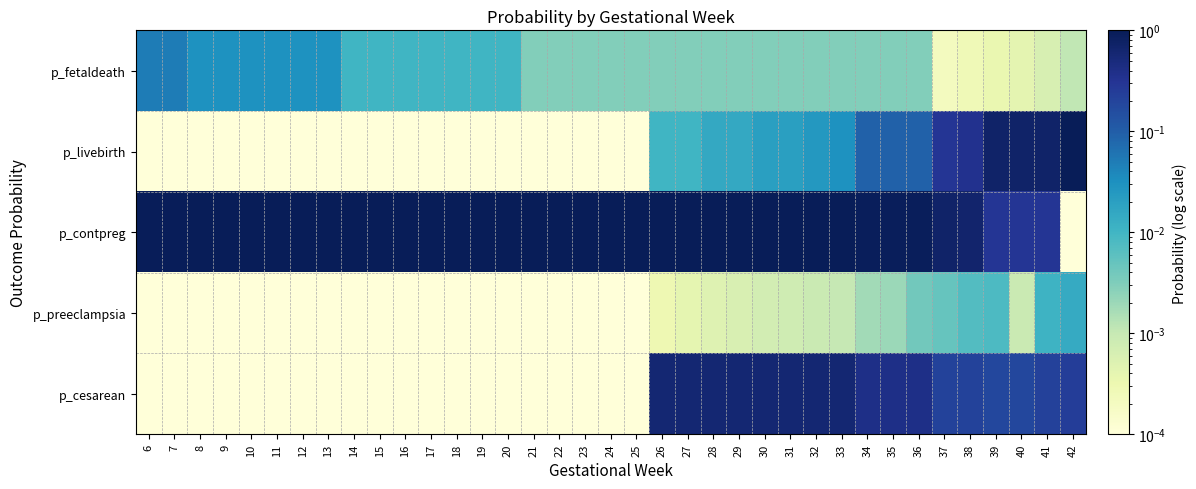

Reading left to right, what are all the values shown in this chart?

p_fetaldeath: 6=0.1	7=0.1	8=0.0	9=0.0	10=0.0	11=0.0	12=0.0	13=0.0	14=0.0	15=0.0	16=0.0	17=0.0	18=0.0	19=0.0	20=0.0	21=0.0	22=0.0	23=0.0	24=0.0	25=0.0	26=0.0	27=0.0	28=0.0	29=0.0	30=0.0	31=0.0	32=0.0	33=0.0	34=0.0	35=0.0	36=0.0	37=0.0	38=0.0	39=0.0	40=0.0	41=0.0	42=0.0
p_livebirth: 6=0.0	7=0.0	8=0.0	9=0.0	10=0.0	11=0.0	12=0.0	13=0.0	14=0.0	15=0.0	16=0.0	17=0.0	18=0.0	19=0.0	20=0.0	21=0.0	22=0.0	23=0.0	24=0.0	25=0.0	26=0.0	27=0.0	28=0.0	29=0.0	30=0.0	31=0.0	32=0.0	33=0.0	34=0.1	35=0.1	36=0.1	37=0.3	38=0.3	39=0.7	40=0.7	41=0.7	42=1.0
p_contpreg: 6=0.9	7=0.9	8=1.0	9=1.0	10=1.0	11=1.0	12=1.0	13=1.0	14=1.0	15=1.0	16=1.0	17=1.0	18=1.0	19=1.0	20=1.0	21=1.0	22=1.0	23=1.0	24=1.0	25=1.0	26=1.0	27=1.0	28=1.0	29=1.0	30=1.0	31=1.0	32=1.0	33=1.0	34=0.9	35=0.9	36=0.9	37=0.7	38=0.6	39=0.3	40=0.3	41=0.3	42=0.0
p_preeclampsia: 6=0.0	7=0.0	8=0.0	9=0.0	10=0.0	11=0.0	12=0.0	13=0.0	14=0.0	15=0.0	16=0.0	17=0.0	18=0.0	19=0.0	20=0.0	21=0.0	22=0.0	23=0.0	24=0.0	25=0.0	26=0.0	27=0.0	28=0.0	29=0.0	30=0.0	31=0.0	32=0.0	33=0.0	34=0.0	35=0.0	36=0.0	37=0.0	38=0.0	39=0.0	40=0.0	41=0.0	42=0.0
p_cesarean: 6=0.0	7=0.0	8=0.0	9=0.0	10=0.0	11=0.0	12=0.0	13=0.0	14=0.0	15=0.0	16=0.0	17=0.0	18=0.0	19=0.0	20=0.0	21=0.0	22=0.0	23=0.0	24=0.0	25=0.0	26=0.6	27=0.6	28=0.6	29=0.6	30=0.6	31=0.6	32=0.6	33=0.6	34=0.4	35=0.4	36=0.4	37=0.2	38=0.2	39=0.2	40=0.2	41=0.2	42=0.2